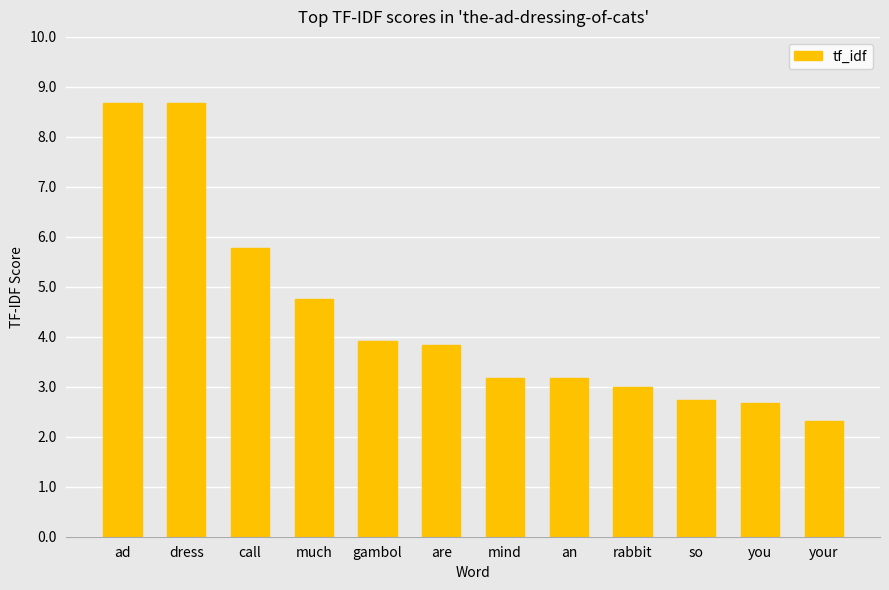

What value does the data have at so?

2.7